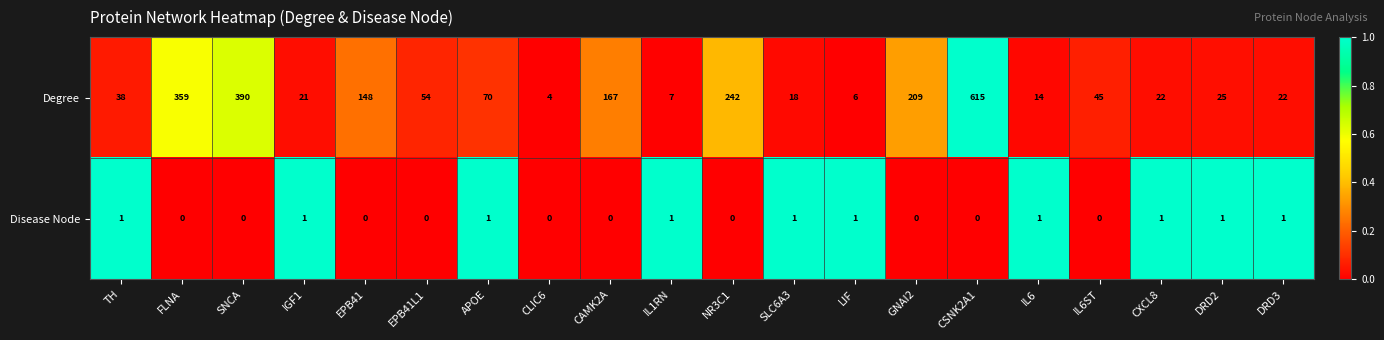

What is the sum of all Disease Node values?

10